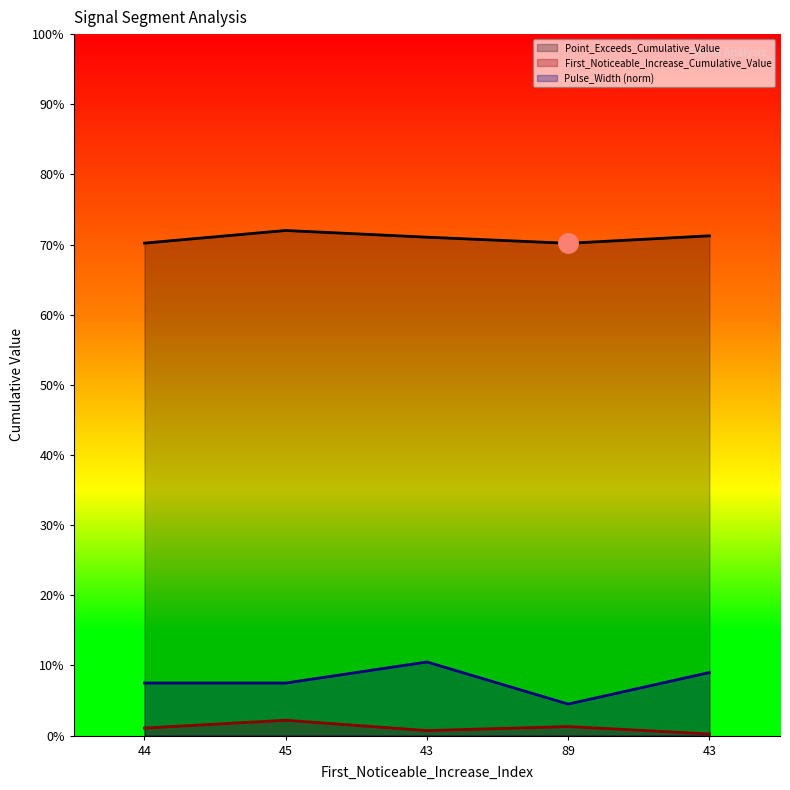

The Point_Exceeds_Cumulative_Value series shows 0.7 at 43. True or false?

True